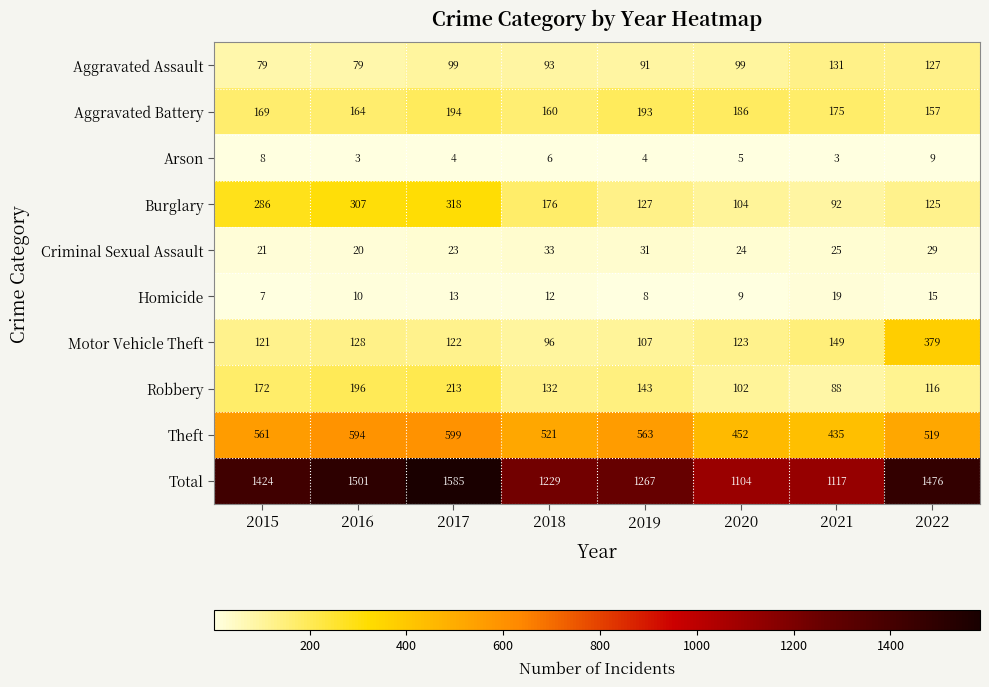

At which category is the sum across all series the highest?

2017